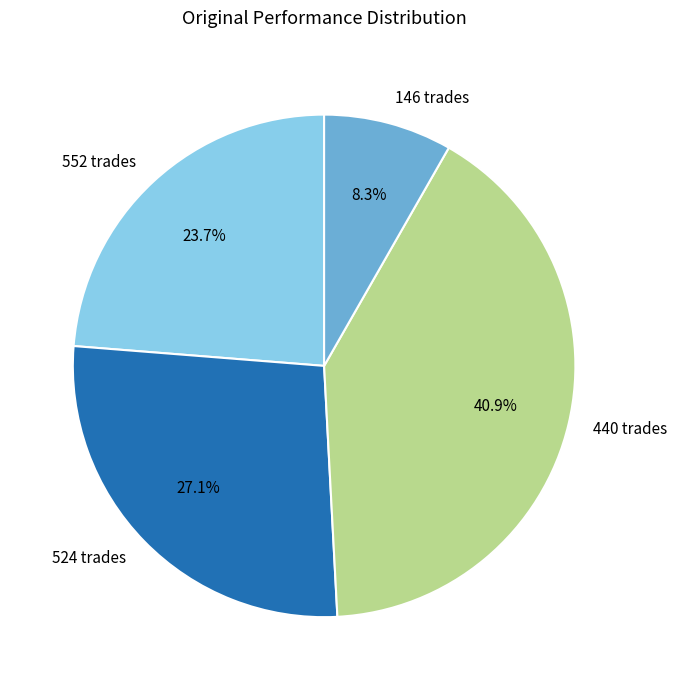

What is the ratio of the value at 440 to the value at 524?

1.5